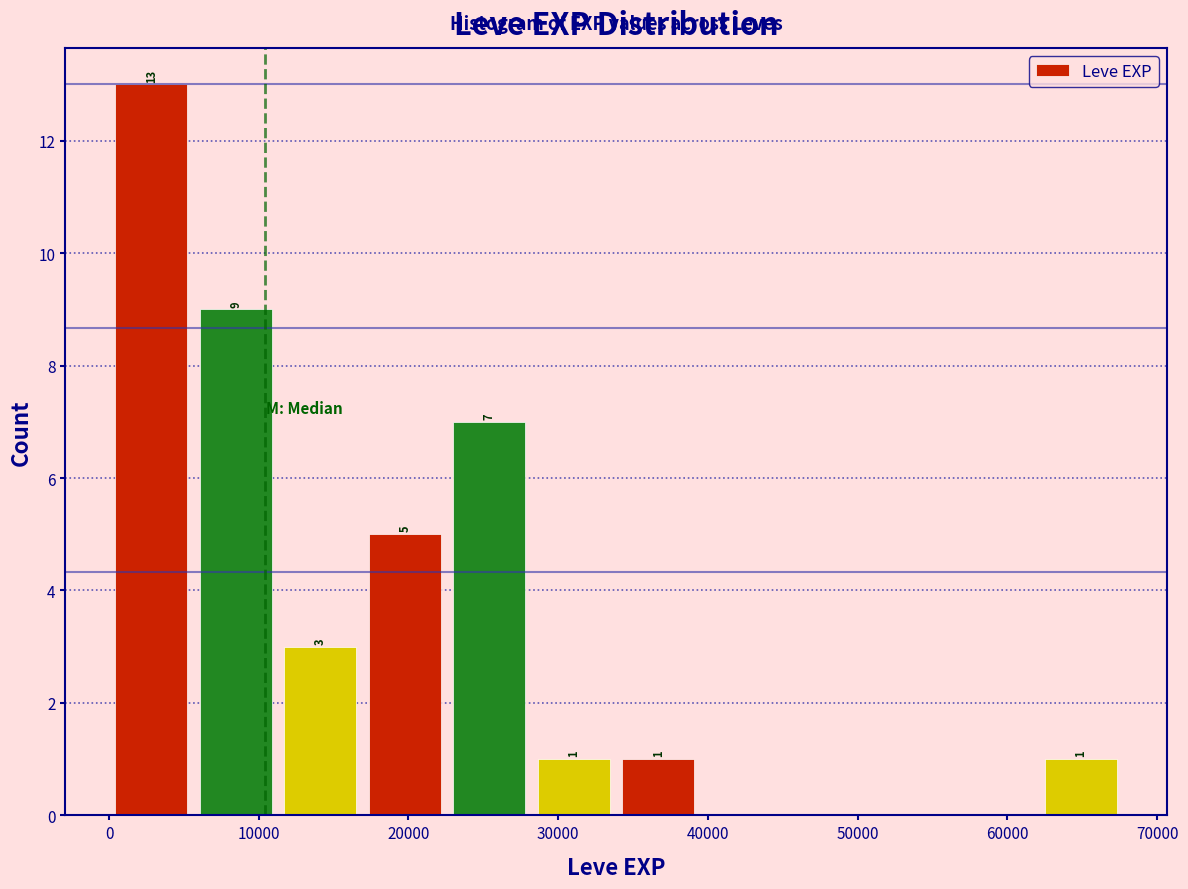

Which range on the x-axis has the tallest bar?

0 to 6000